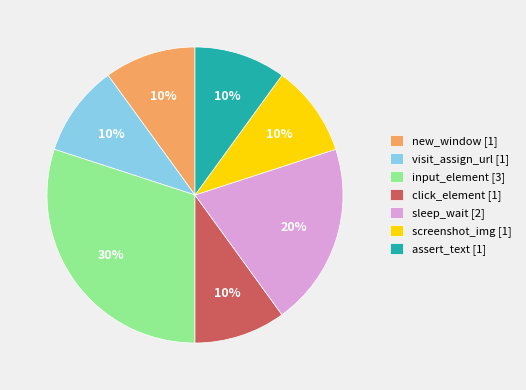

The assert_text slice represents 10% of the pie. True or false?

True